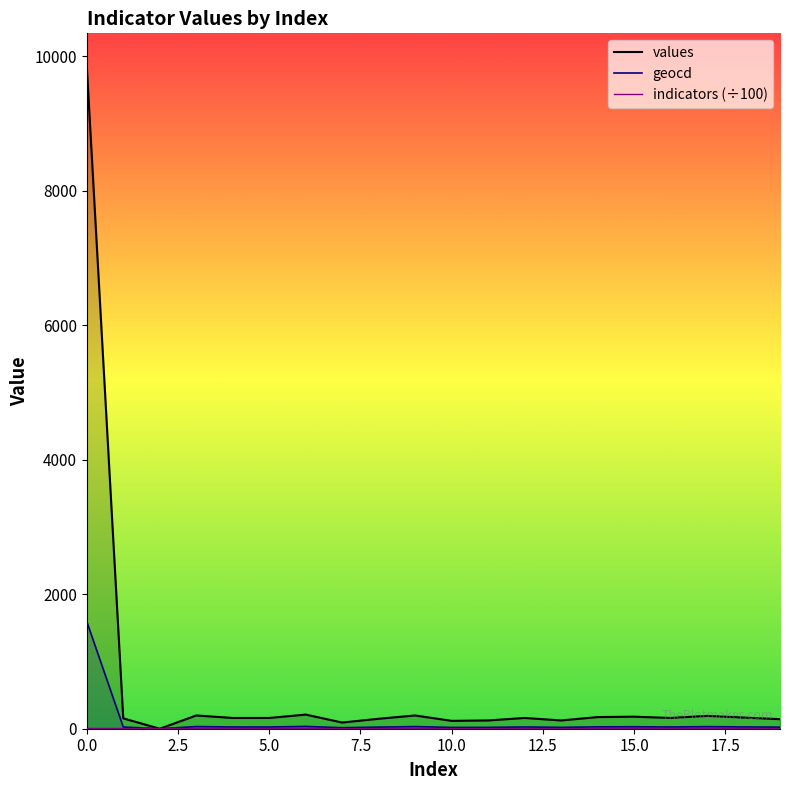

What is the difference between the highest and lowest values at 7?

77